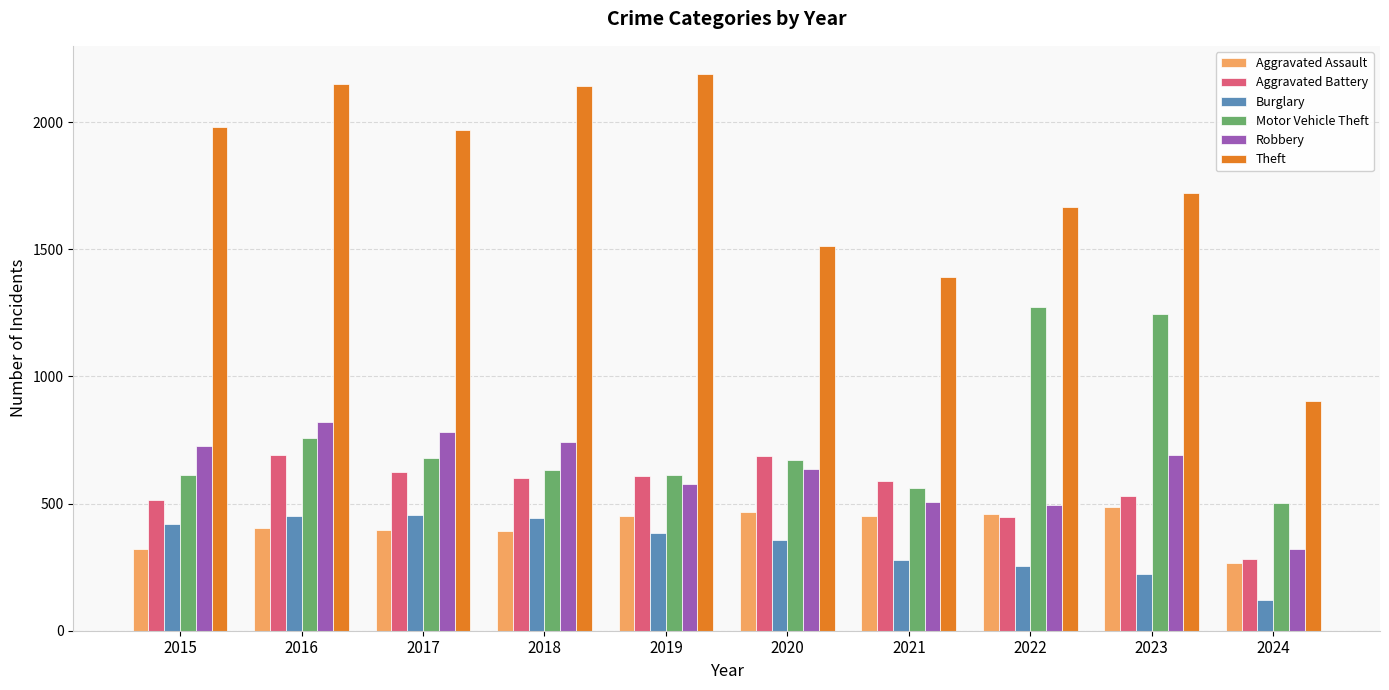

How many distinct data groups are displayed?

6